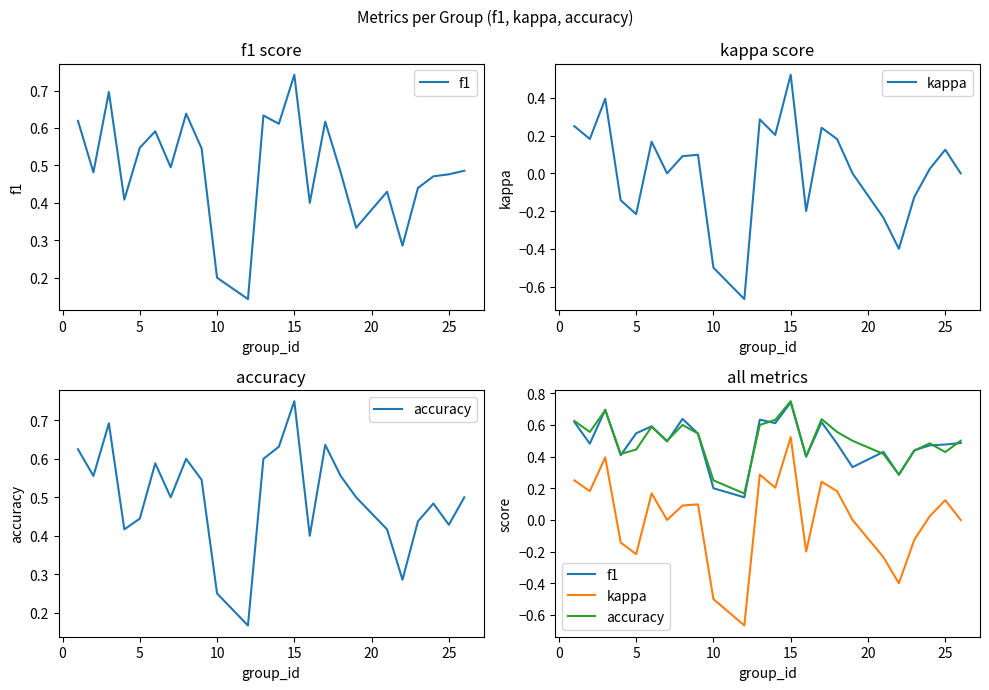

What is the lowest value of the accuracy series?

0.2